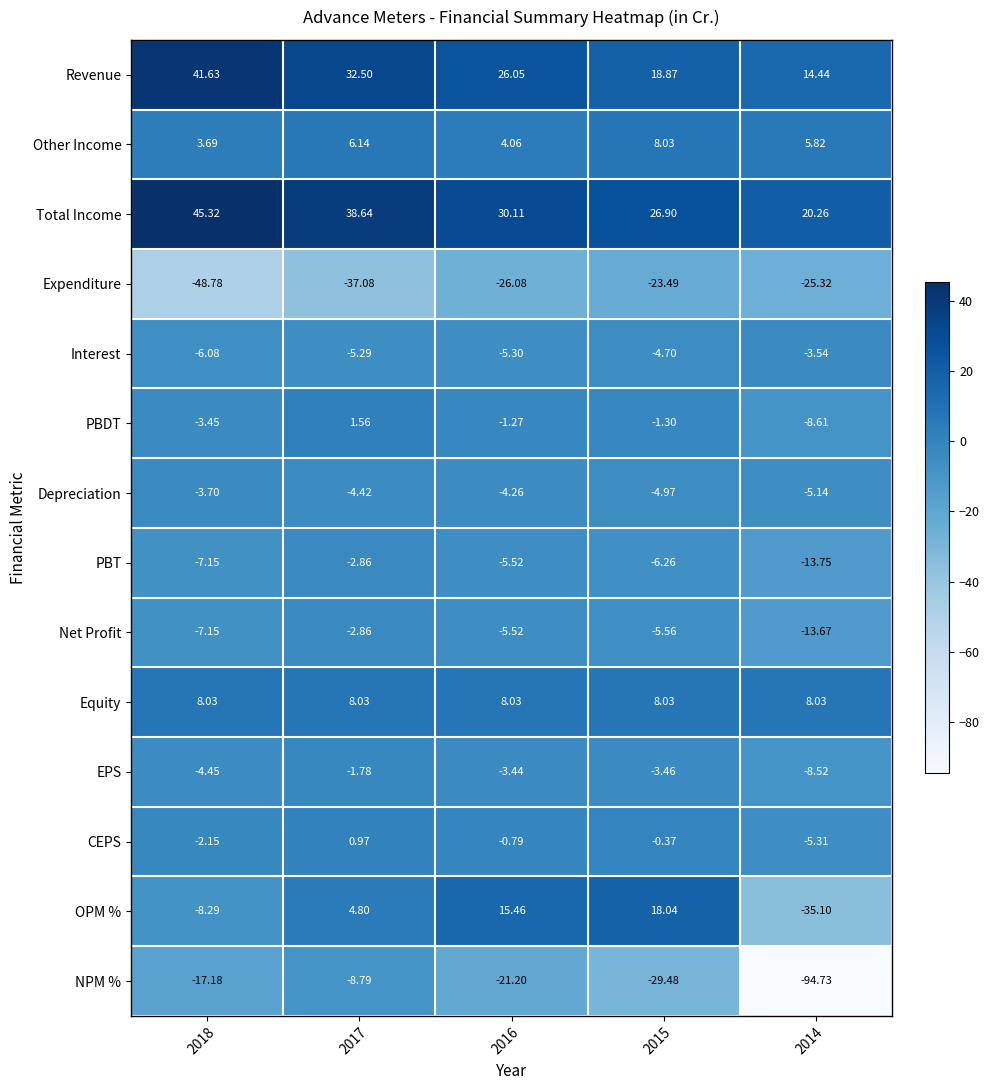

Is the value of NPM % at 2018 greater than the value of Revenue at 2016?

No